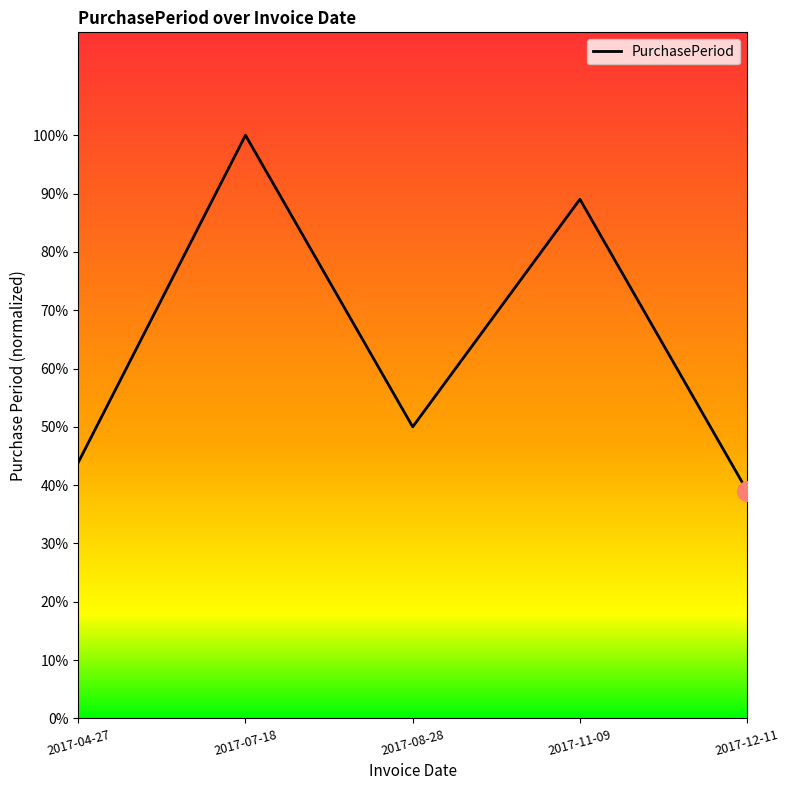

List the labels in order of value, smallest first.

2017-12-11, 2017-04-27, 2017-08-28, 2017-11-09, 2017-07-18